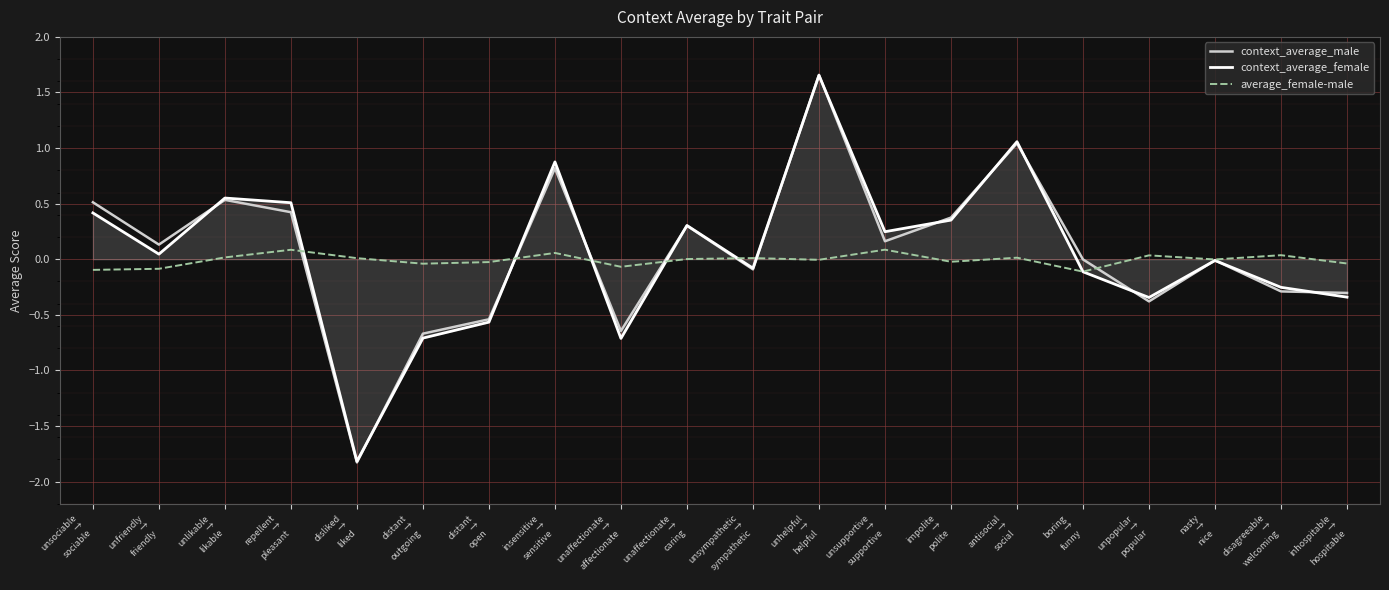

True or false: context_average_male and context_average_female intersect in this chart.

True